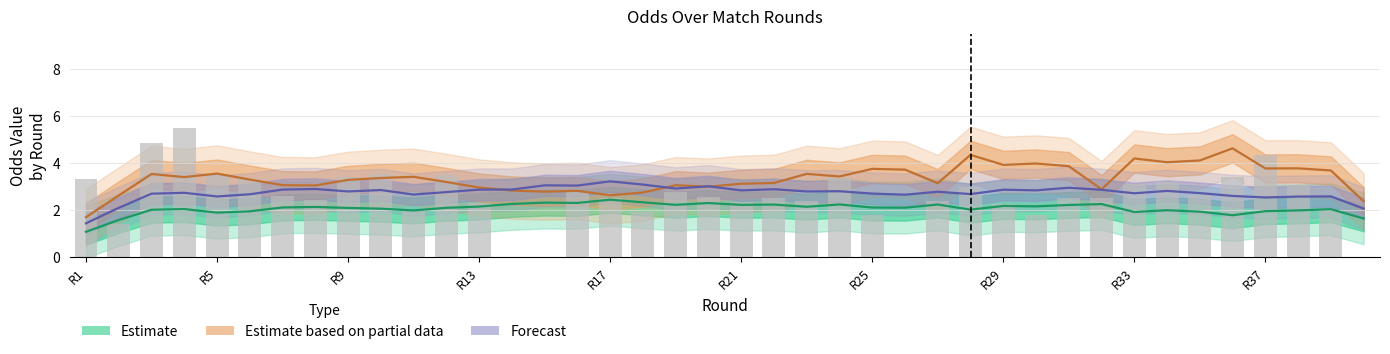

What is the label of the 25th bar from the right?

15